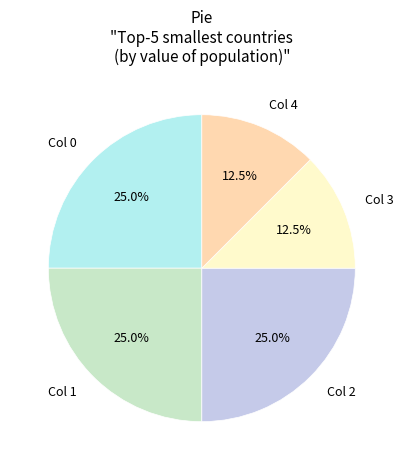

How many segments does this pie chart have?

5